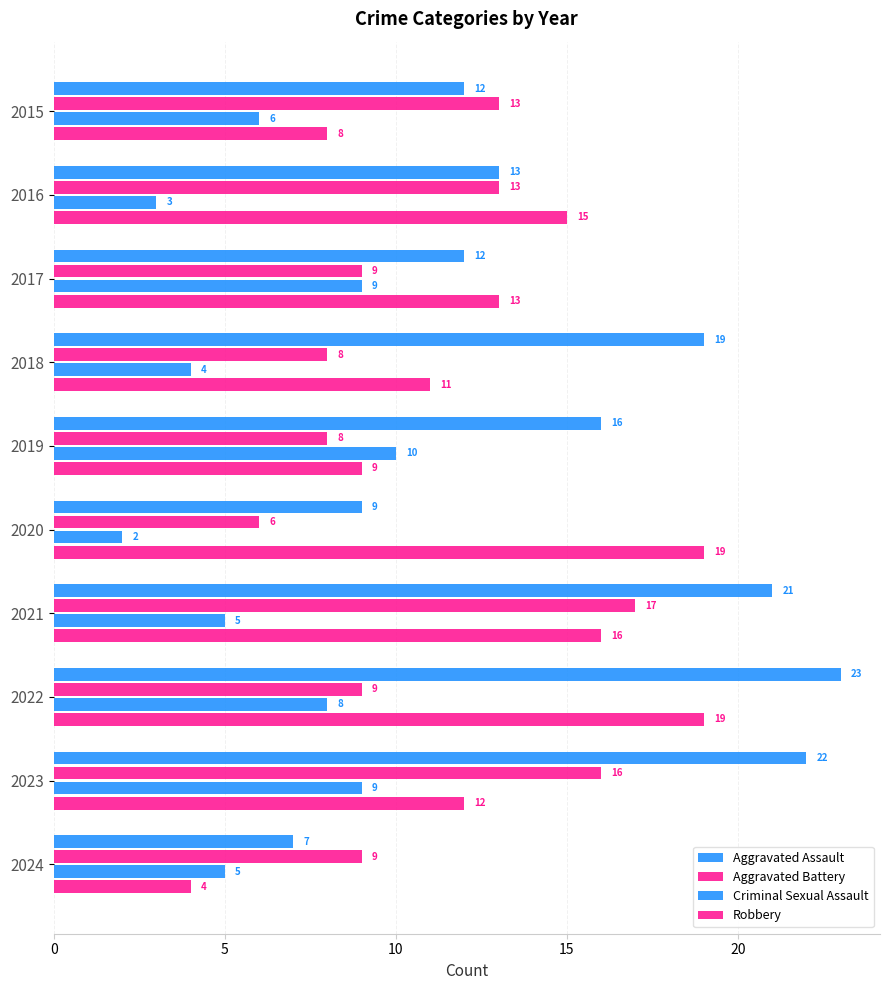

How many data points in Criminal Sexual Assault are less than 6?

5